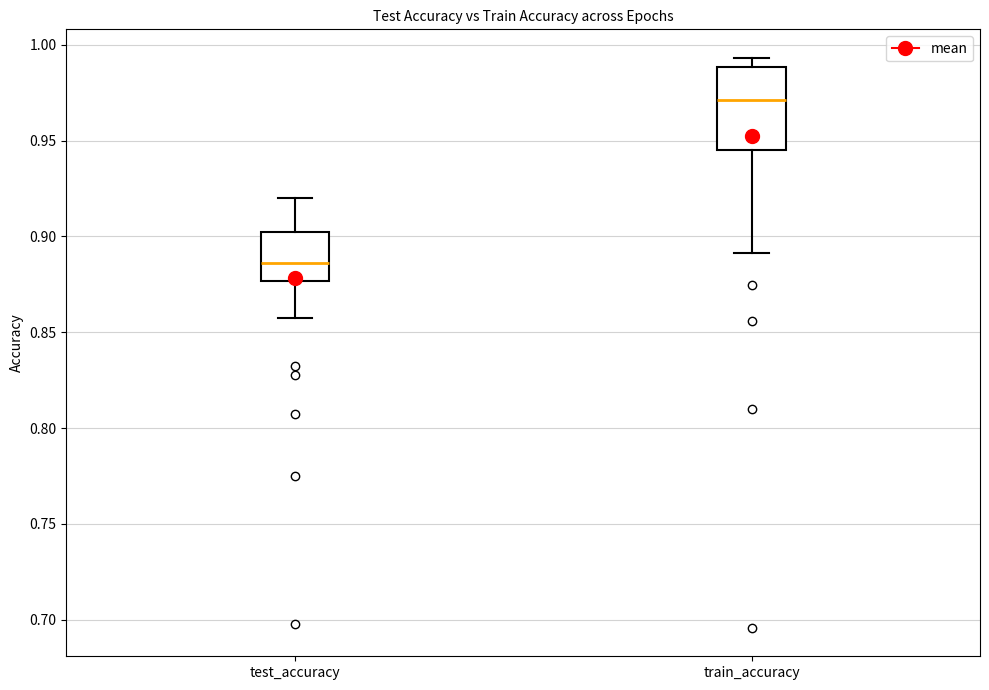

Reading left to right, read every box against the y-axis: the position of its median line, the range the box covers, and the ends of its whiskers. The values are not printed on the chart, so give them approximately, as read against the axis.

test_accuracy: median 0.885, box 0.875 to 0.900, whiskers 0.855 to 0.920
train_accuracy: median 0.970, box 0.945 to 0.990, whiskers 0.890 to 0.995